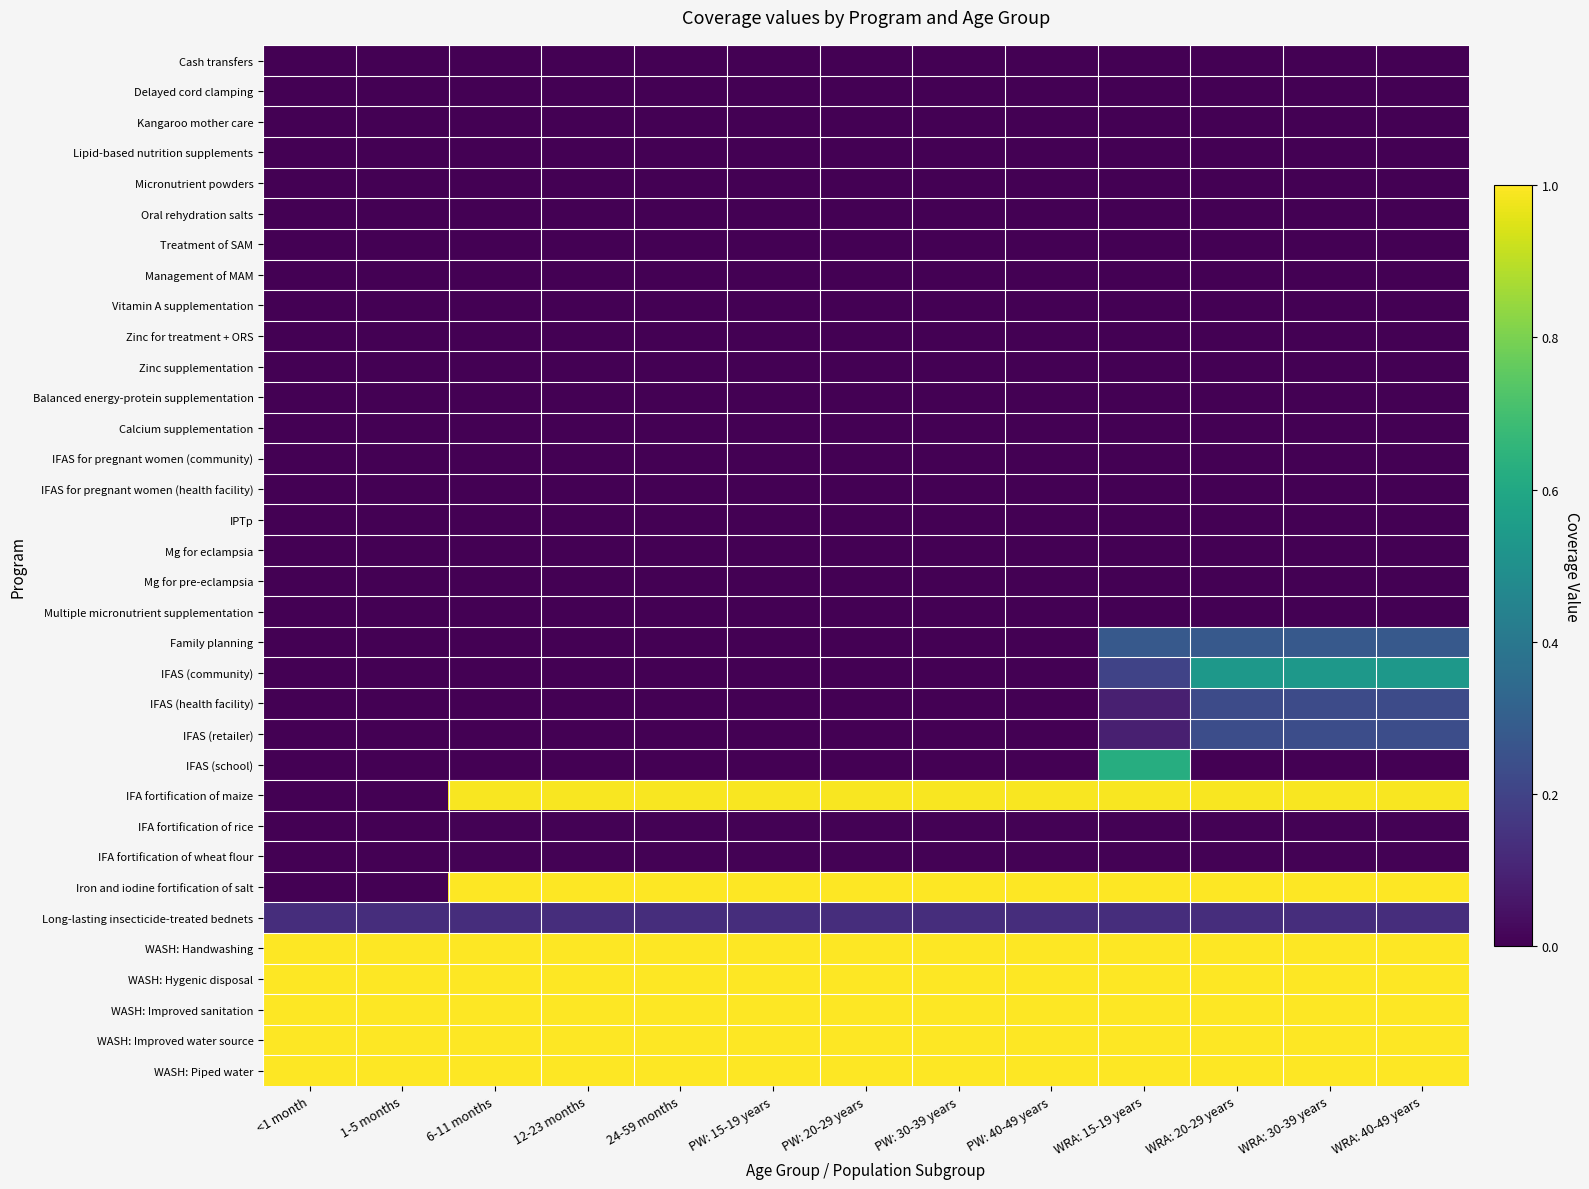

Which series has the widest spread of values?

Iron and iodine fortification of salt